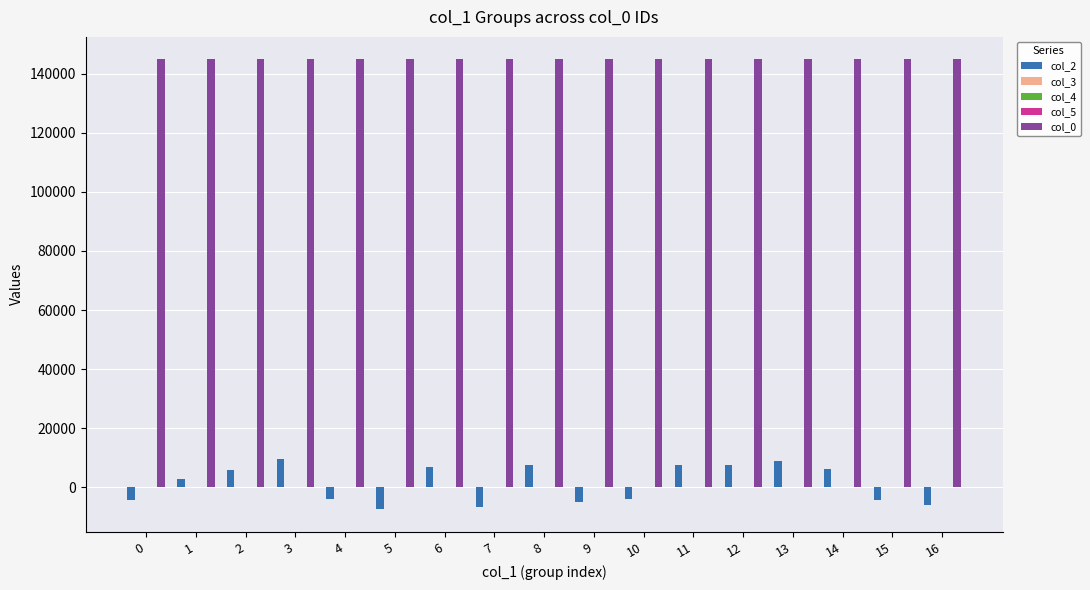

Count the number of data series in this chart.

5